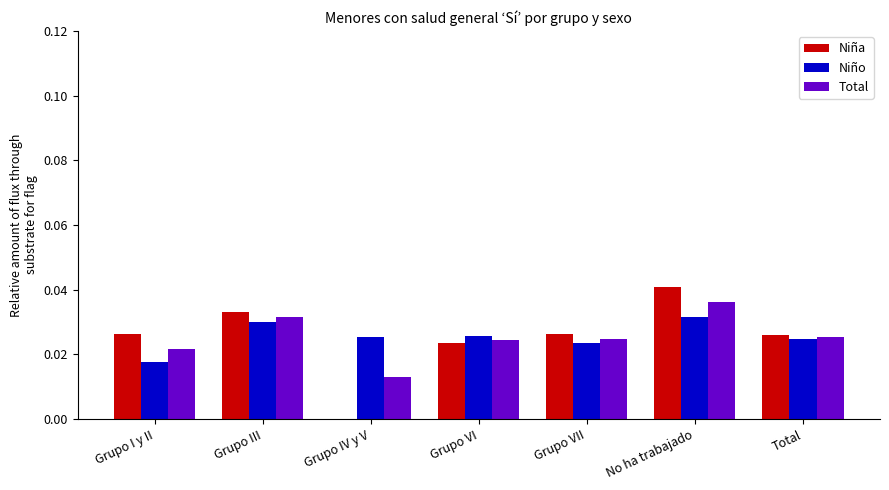

Does the chart contain stacked bars?

No